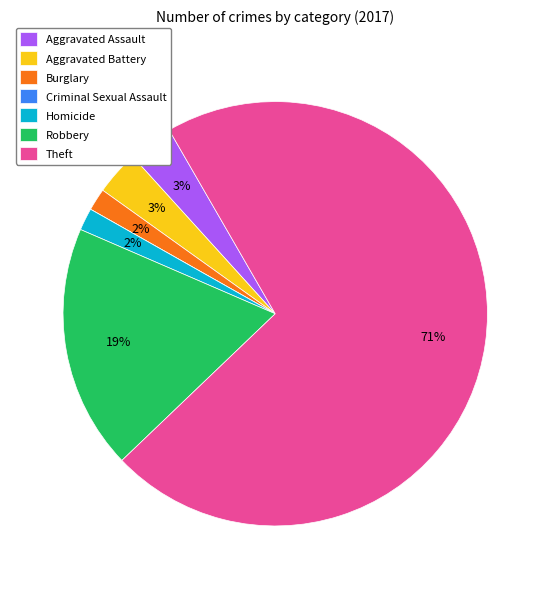

To the nearest percent, what percentage of the pie is Aggravated Battery?

3%